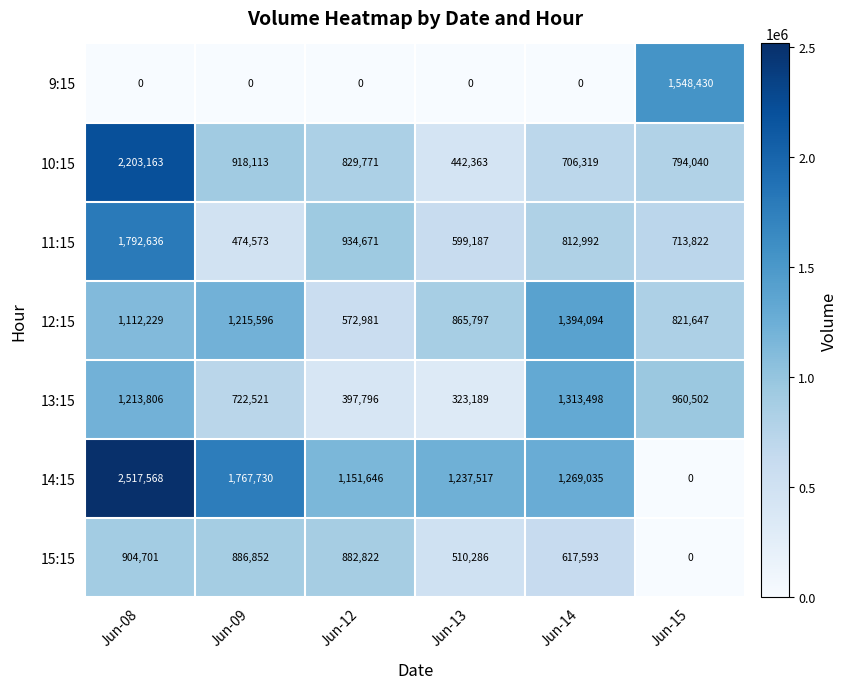

The 14:15 series shows 2517568 at Jun-08. True or false?

True